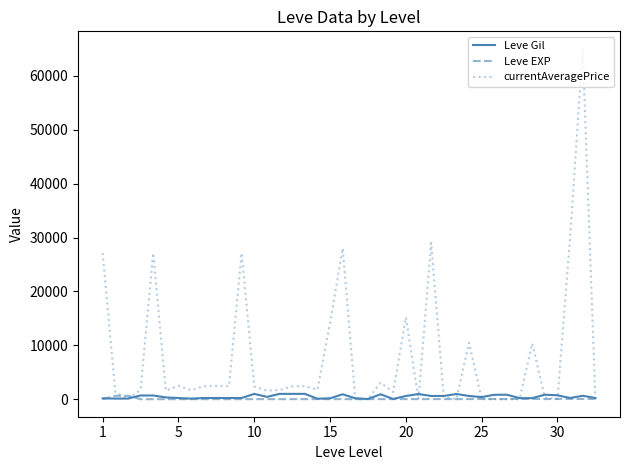

Which series has the widest spread of values?

currentAveragePrice